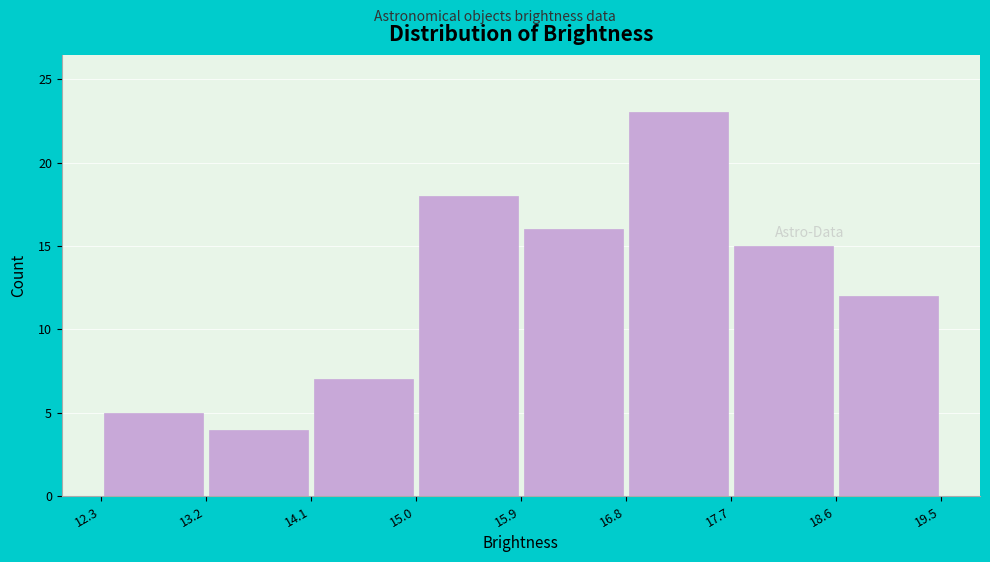

Which range on the x-axis has the tallest bar?

16.8 to 17.7